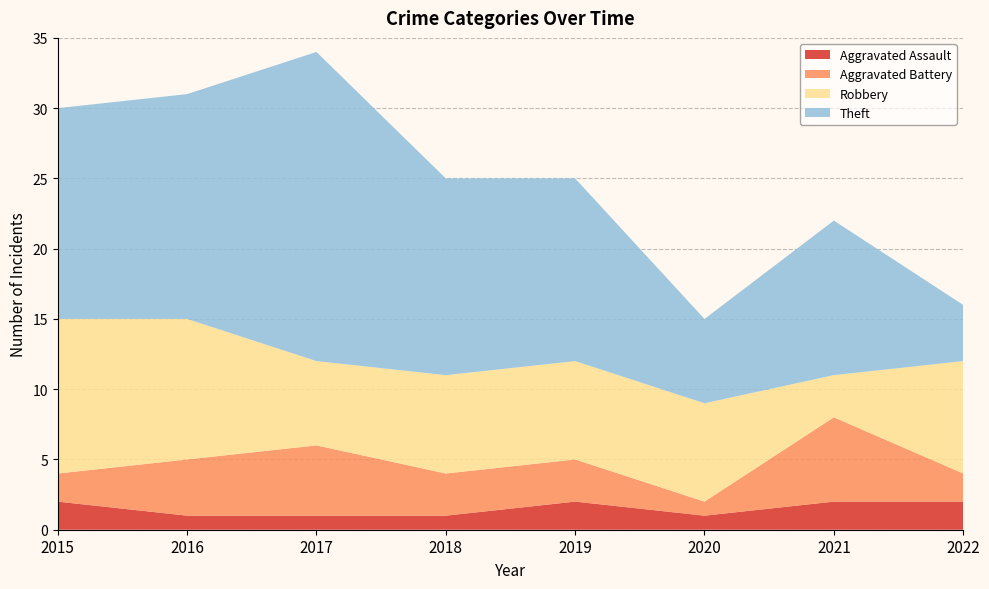

Reading left to right, transcribe all the data shown in this chart.

Aggravated Assault: 2015=2	2016=1	2017=1	2018=1	2019=2	2020=1	2021=2	2022=2
Aggravated Battery: 2015=2	2016=4	2017=5	2018=3	2019=3	2020=1	2021=6	2022=2
Robbery: 2015=11	2016=10	2017=6	2018=7	2019=7	2020=7	2021=3	2022=8
Theft: 2015=15	2016=16	2017=22	2018=14	2019=13	2020=6	2021=11	2022=4